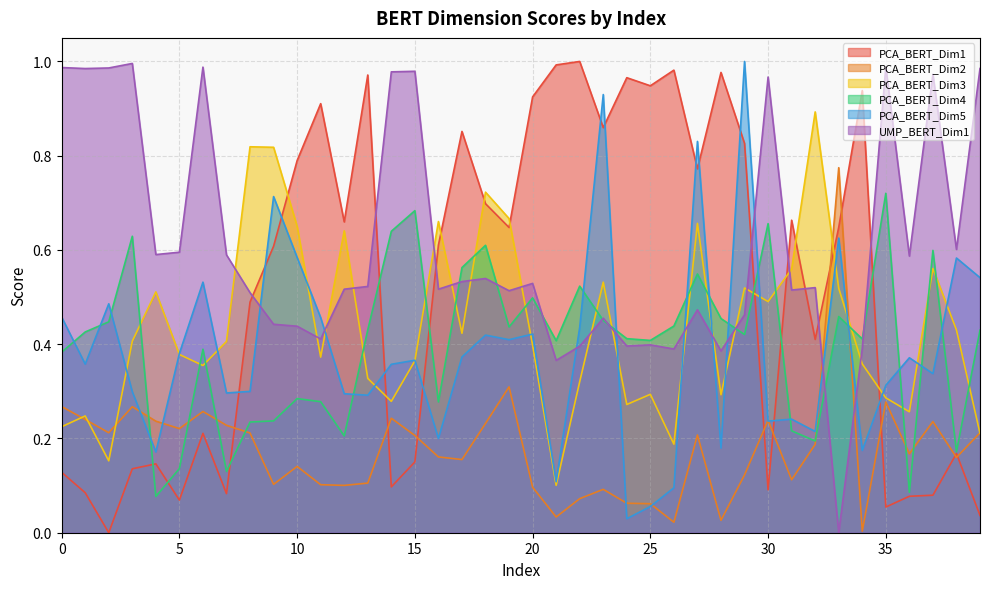

What is the sum of the UMP_BERT_Dim1 values at 35 and 3?

2.0